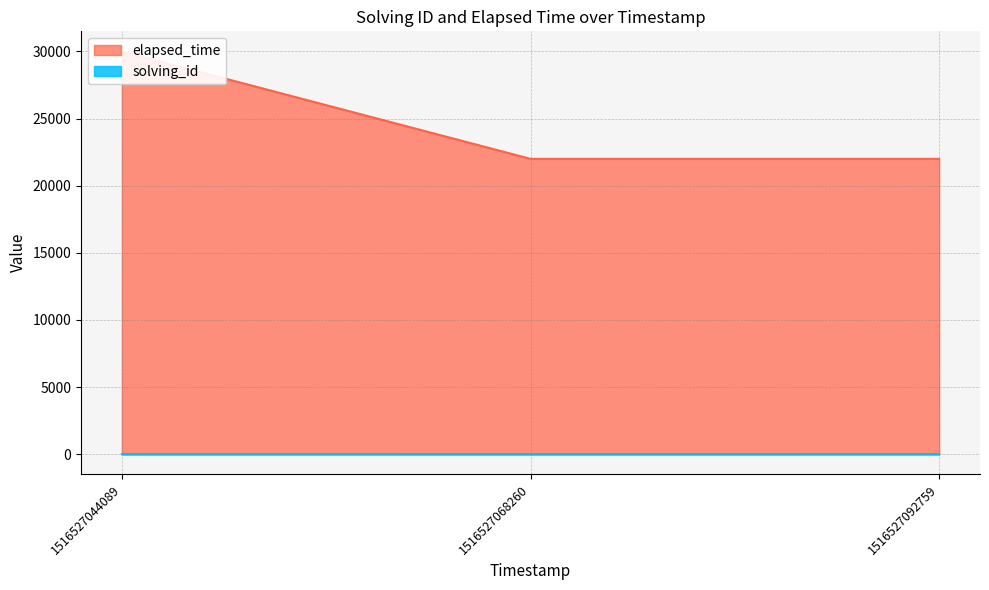

Rank the series by their maximum value, from highest to lowest.

elapsed_time, solving_id